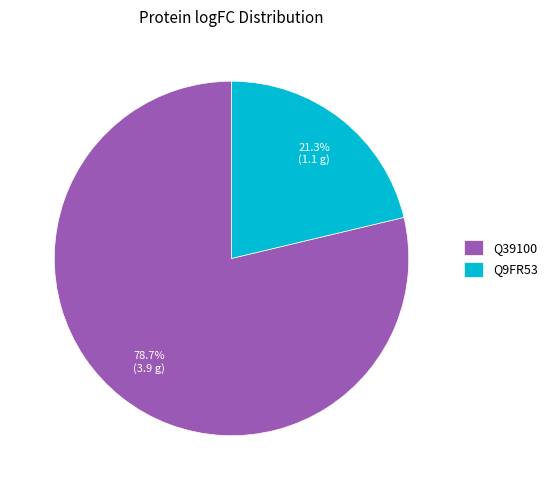

What percentage is the Q9FR53 slice, to the nearest percent?

21%